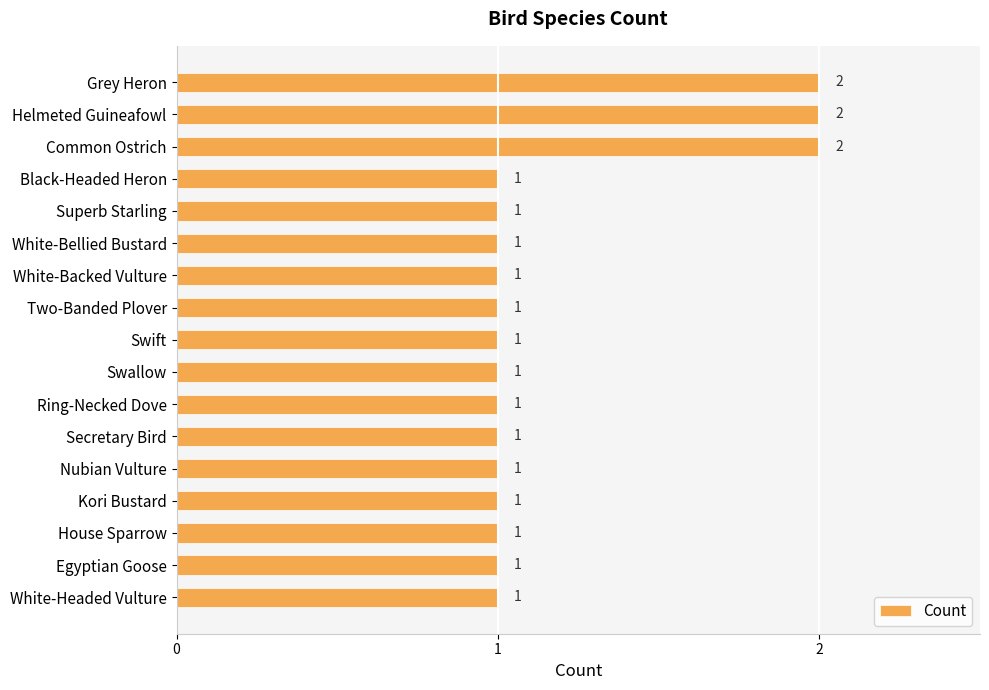

How many values are between 1 and 2?

17